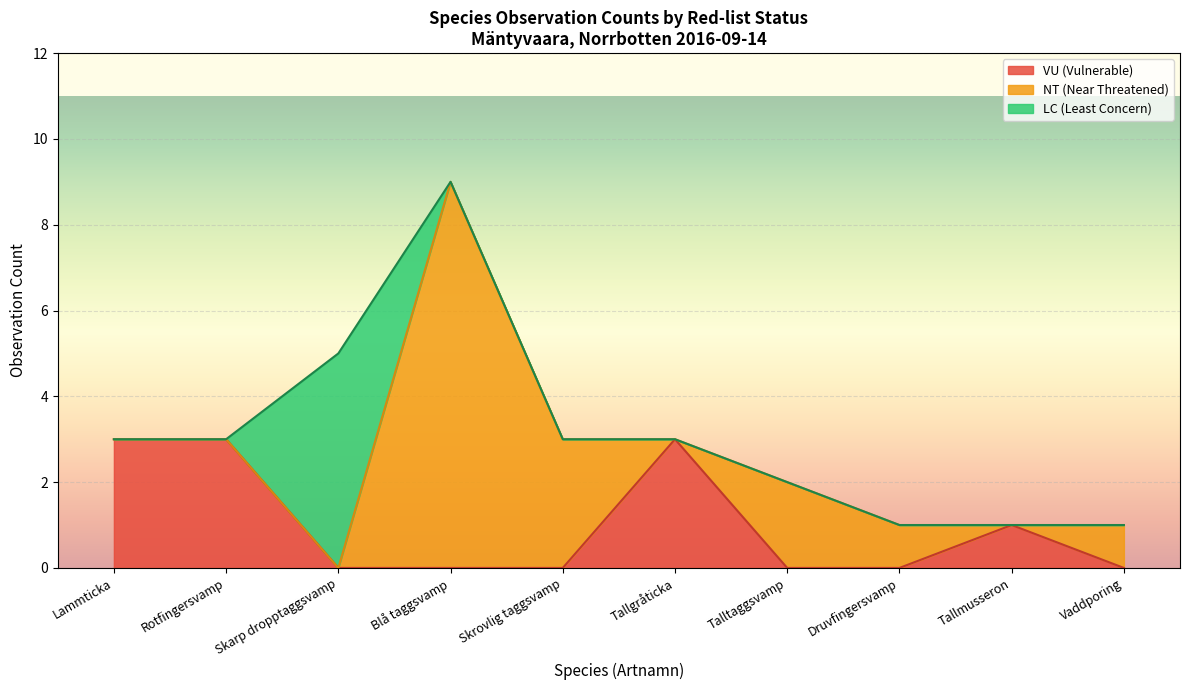

True or false: VU (Vulnerable) has a value of -1 at Talltaggsvamp.

False